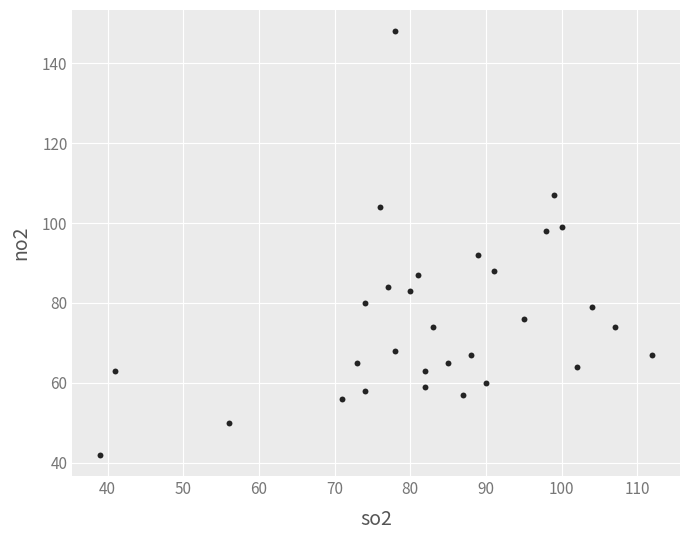

What is the range of Y values (max minus min)?

106